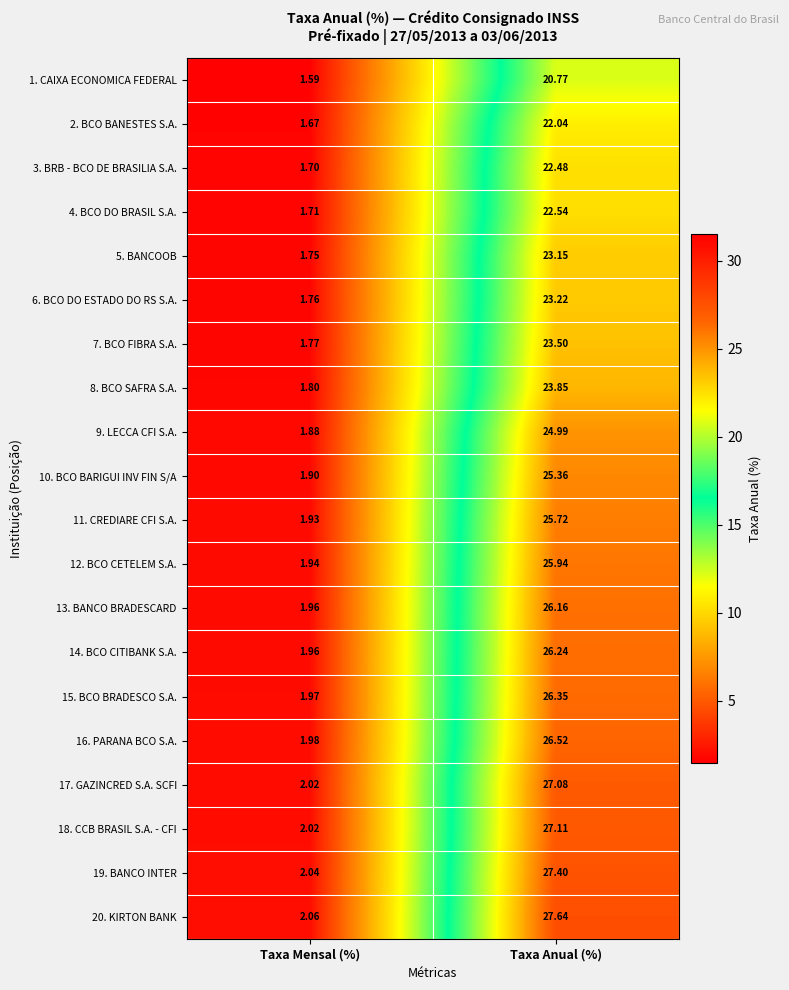

How many data points in 5. BANCOOB are above 23?

1